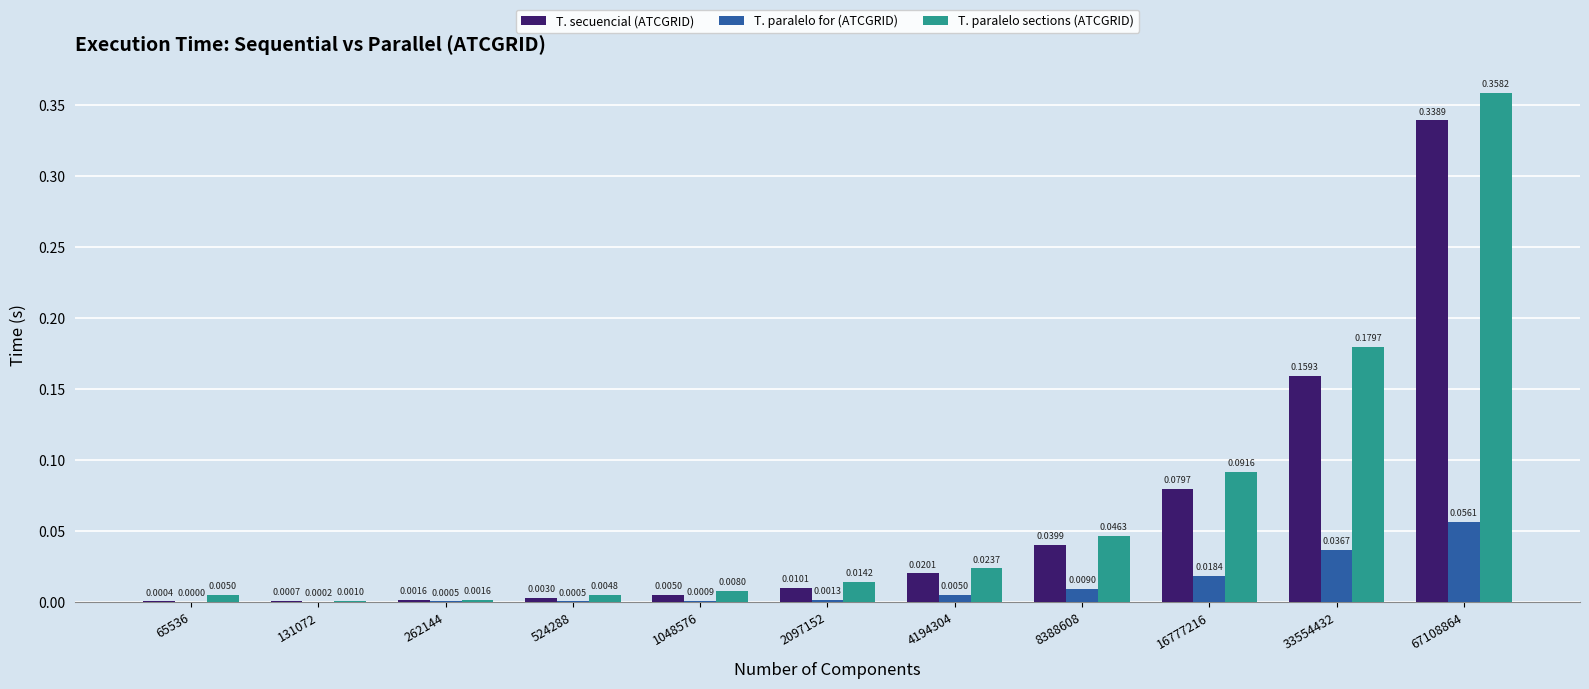

What are all the series names shown in the legend?

T. secuencial (ATCGRID), T. paralelo for (ATCGRID), T. paralelo sections (ATCGRID)